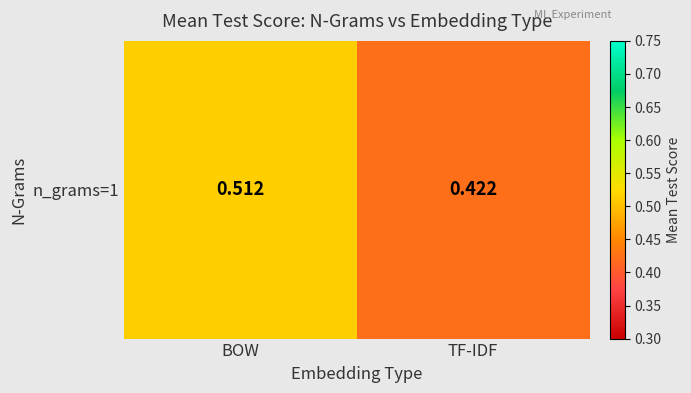

What is the difference between the values at TF-IDF and BOW?

0.1